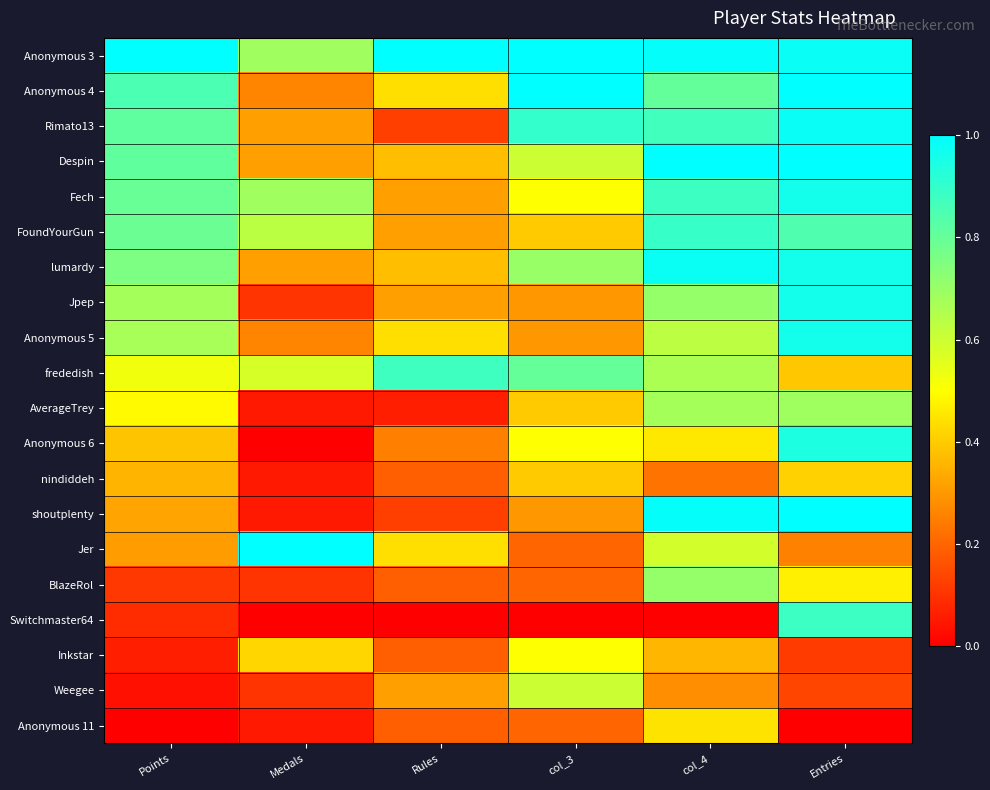

Rank the series by their maximum value, from lowest to highest.

nindiddeh, Anonymous 11, Inkstar, Weegee, AverageTrey, BlazeRol, frededish, Switchmaster64, FoundYourGun, Anonymous 6, Fech, Jpep, Anonymous 5, lumardy, Rimato13, Anonymous 3, Anonymous 4, Despin, shoutplenty, Jer